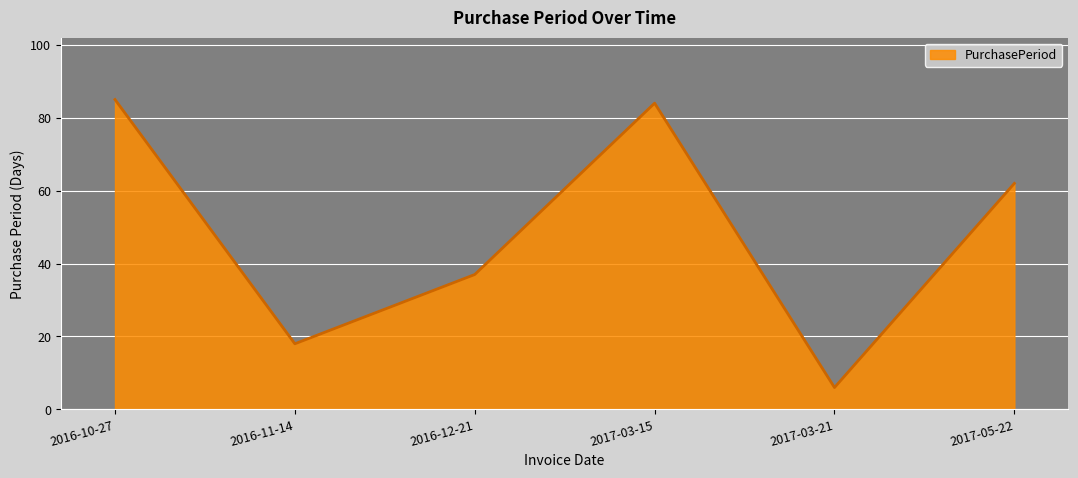

True or false: the data has more than 1 interior local peaks.

False